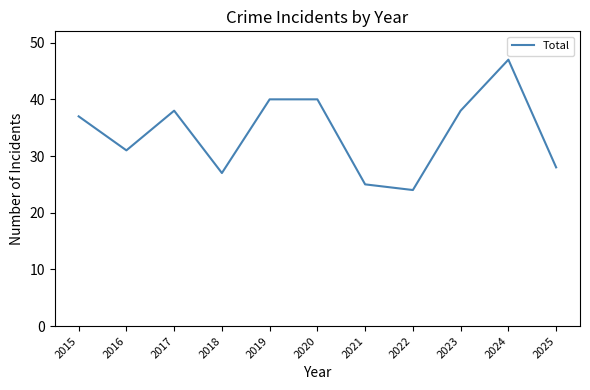

Where is the first local maximum?

2017